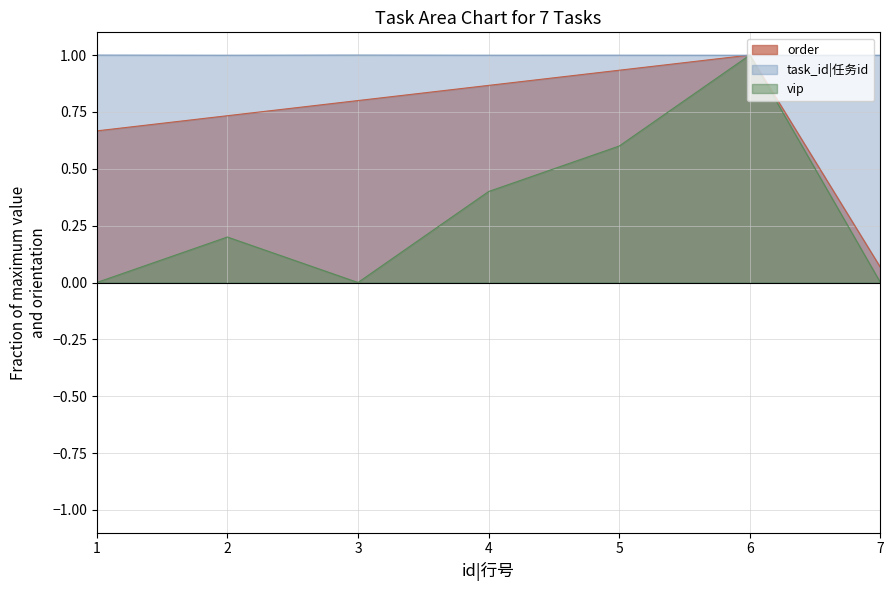

Count the number of categories in the chart.

7